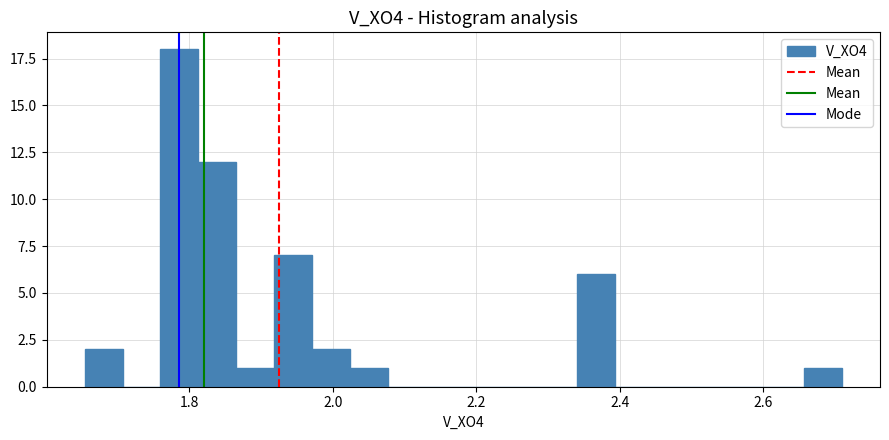

Around what value on the x-axis is the tallest bar? Give the approximate position of its centre, as read against the axis.

1.78